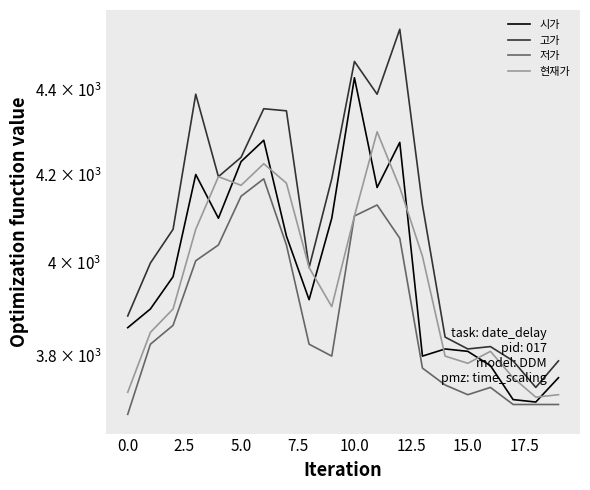

How many lines are shown in the chart?

4